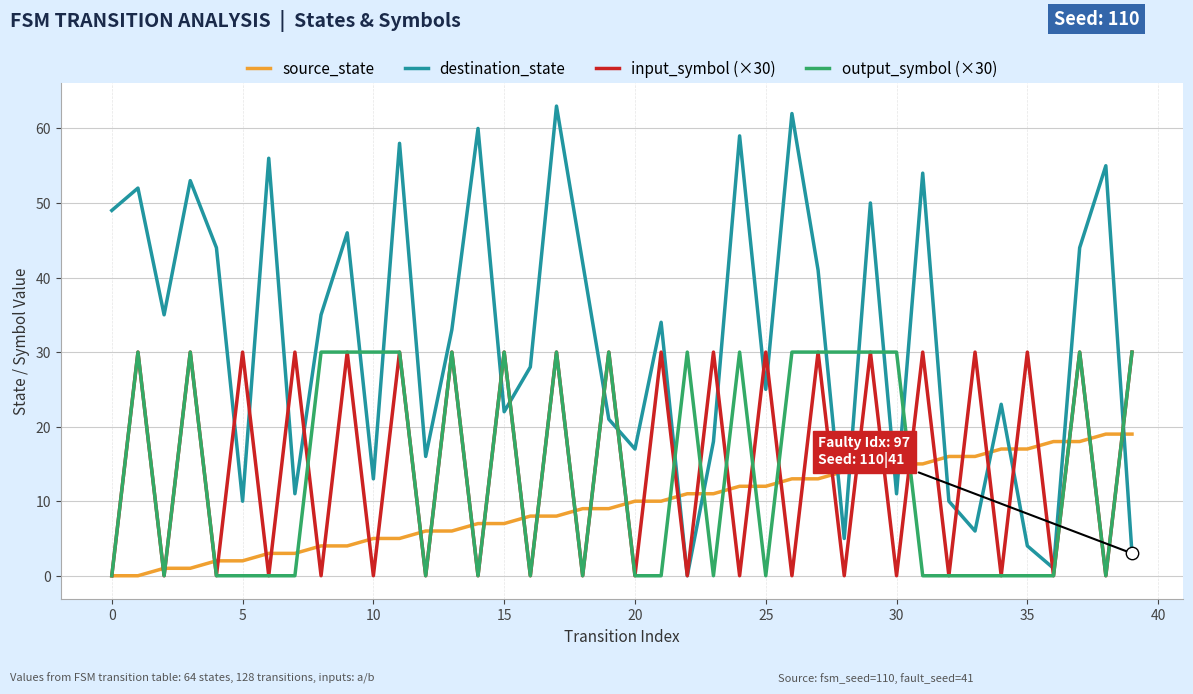

Which series has the largest total across all categories?

destination_state